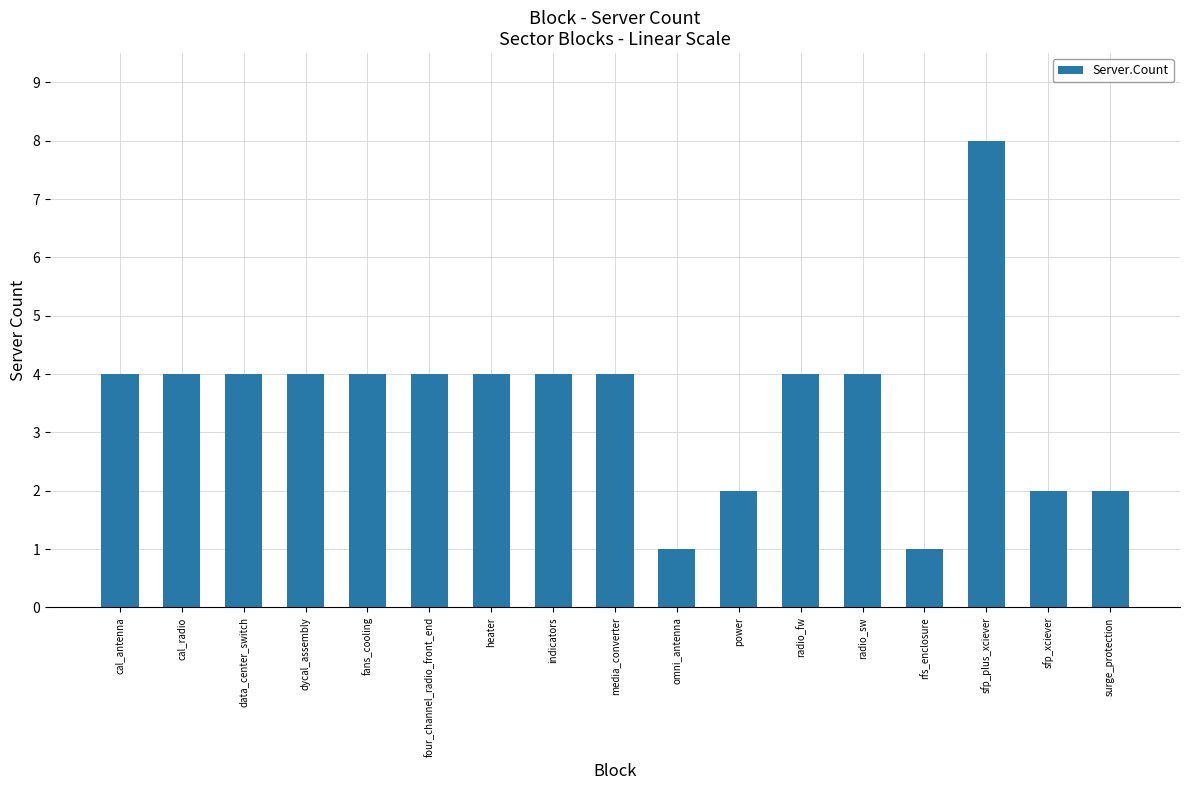

What is the greatest value displayed?

8